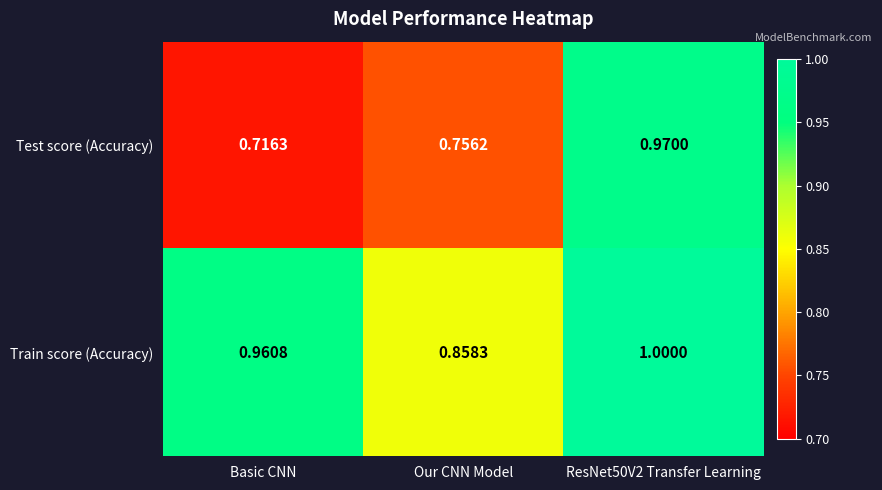

Rank the series by their average value, from lowest to highest.

Test score (Accuracy), Train score (Accuracy)